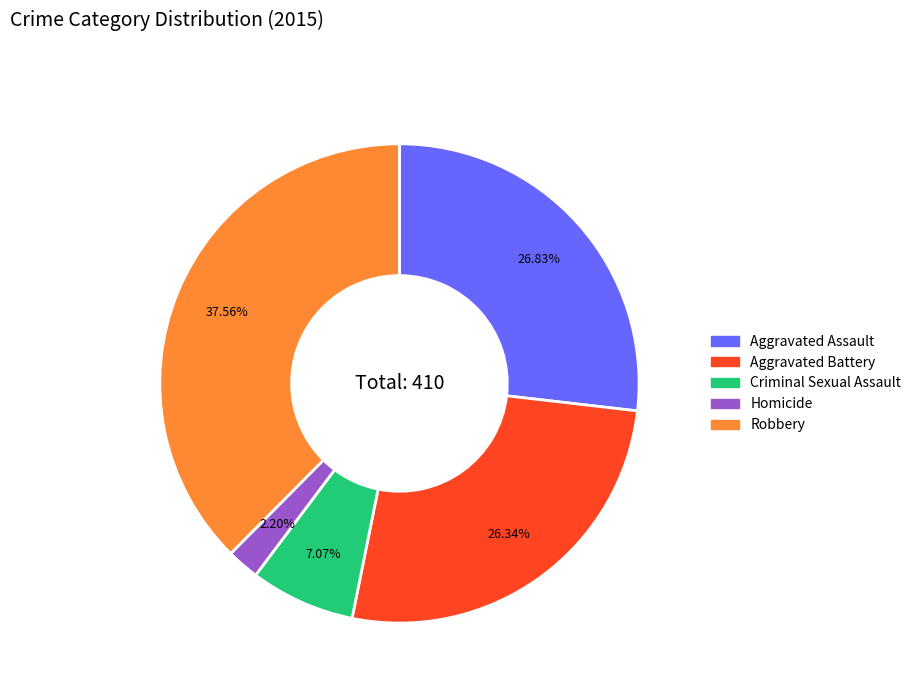

Is there a majority slice in this chart?

No